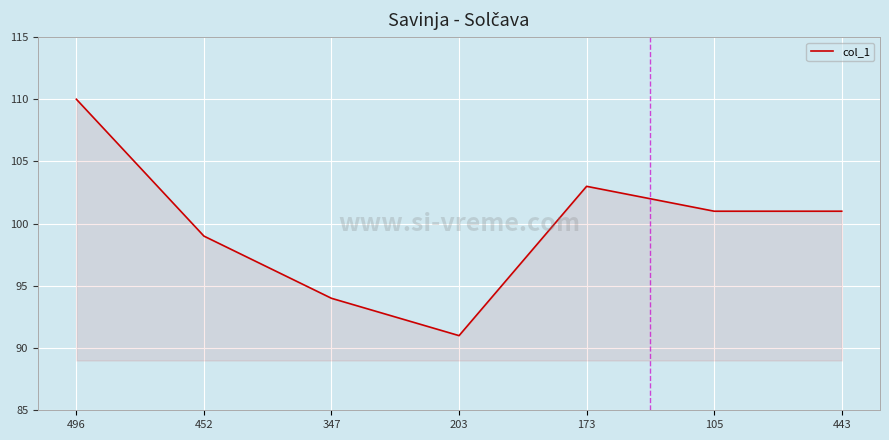

Approximately how many times larger is the value at 443 compared to 347?

1.1